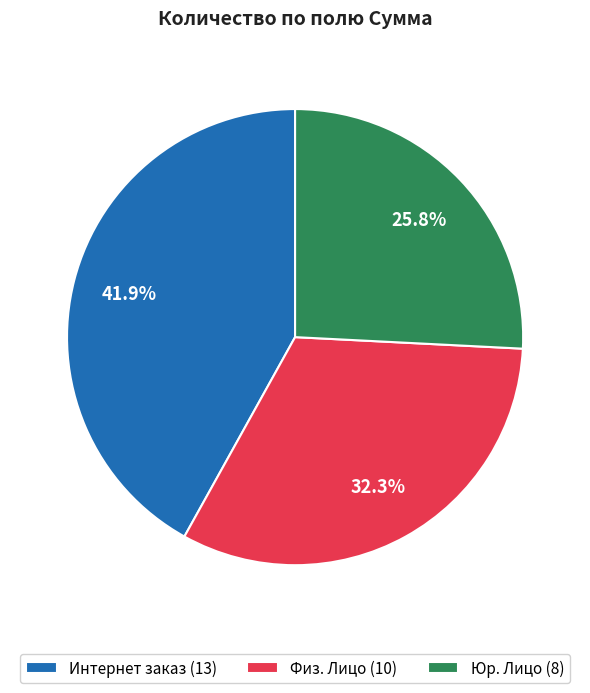

True or false: Юр. Лицо accounts for 26% of the total.

True